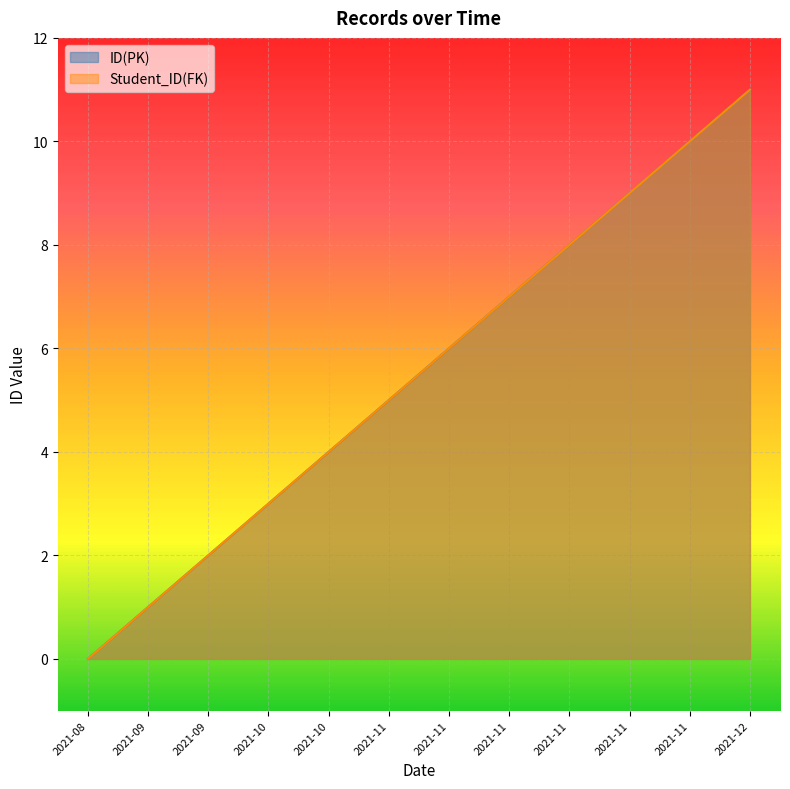

Reading left to right, extract all data points from this chart.

ID(PK): 2021-08=0	2021-09=1	2021-09=2	2021-10=3	2021-10=4	2021-11=5	2021-11=6	2021-11=7	2021-11=8	2021-11=9	2021-11=10	2021-12=11
Student_ID(FK): 2021-08=0	2021-09=1	2021-09=2	2021-10=3	2021-10=4	2021-11=5	2021-11=6	2021-11=7	2021-11=8	2021-11=9	2021-11=10	2021-12=11